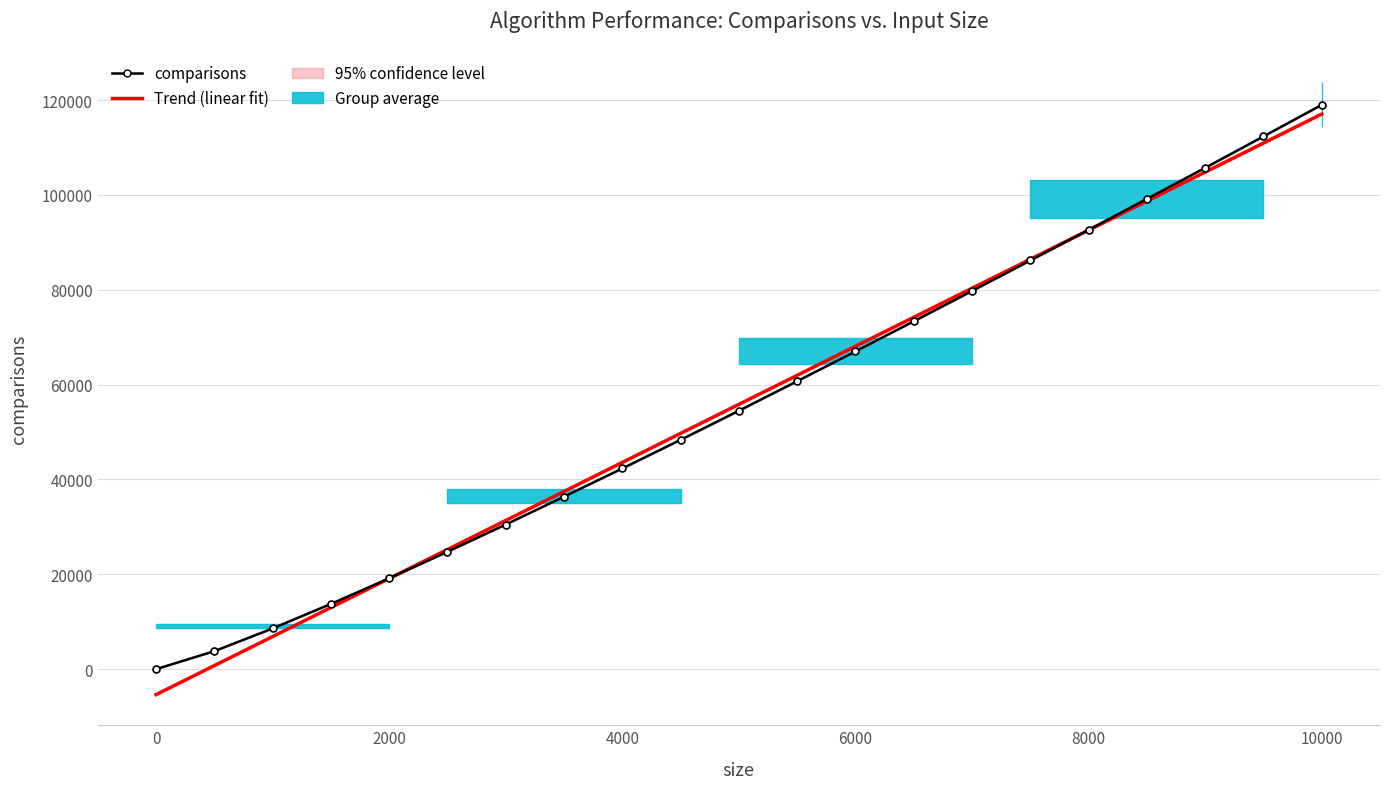

What is the value of the comparisons point at the 8th from the left?

36375.5